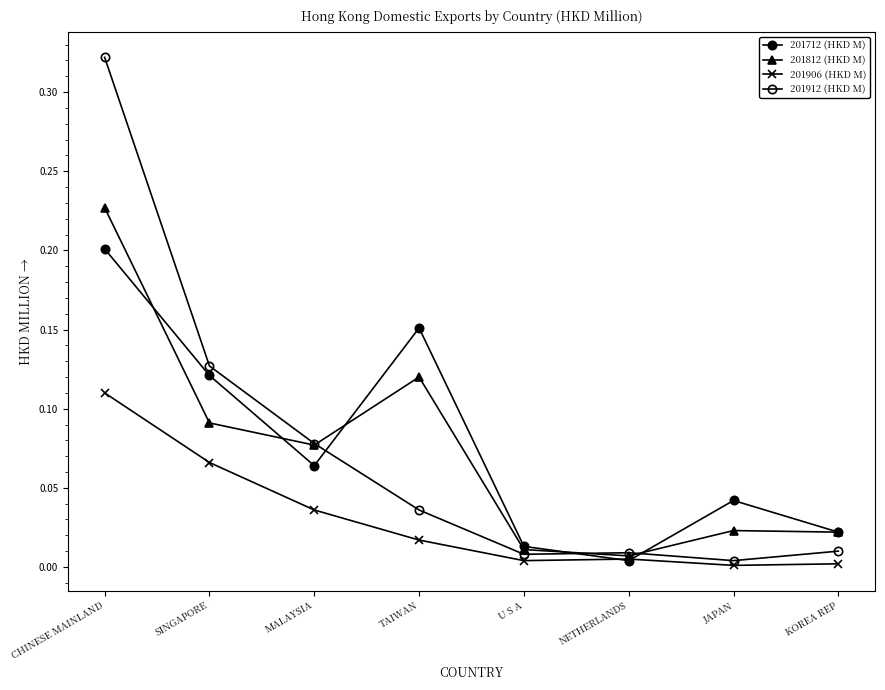

How many categories are shown in the chart?

8